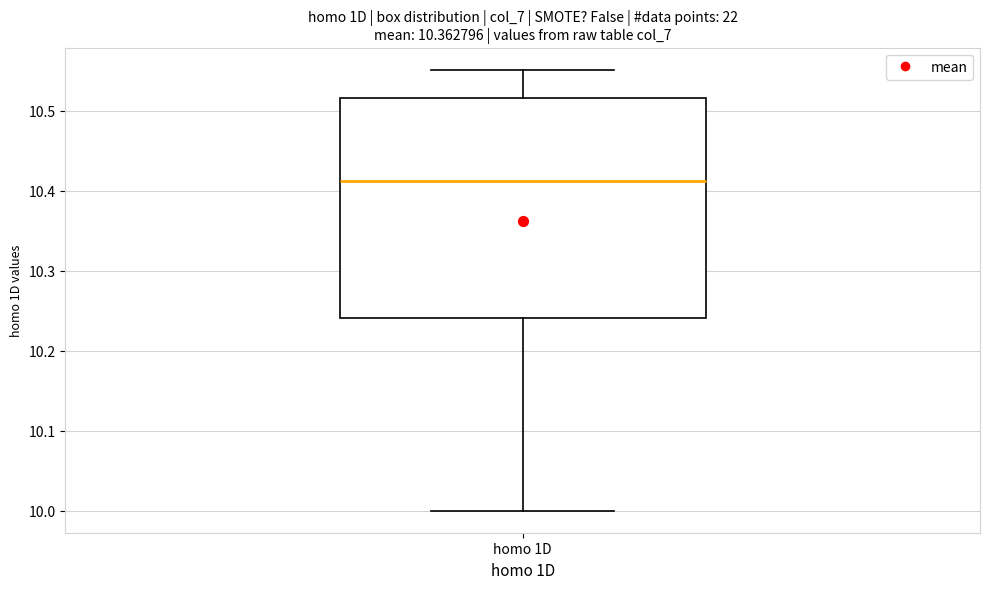

Where does the upper whisker of the box for homo 1D end on the y-axis? The values are not printed on the chart, so give them approximately, as read against the axis.

10.55